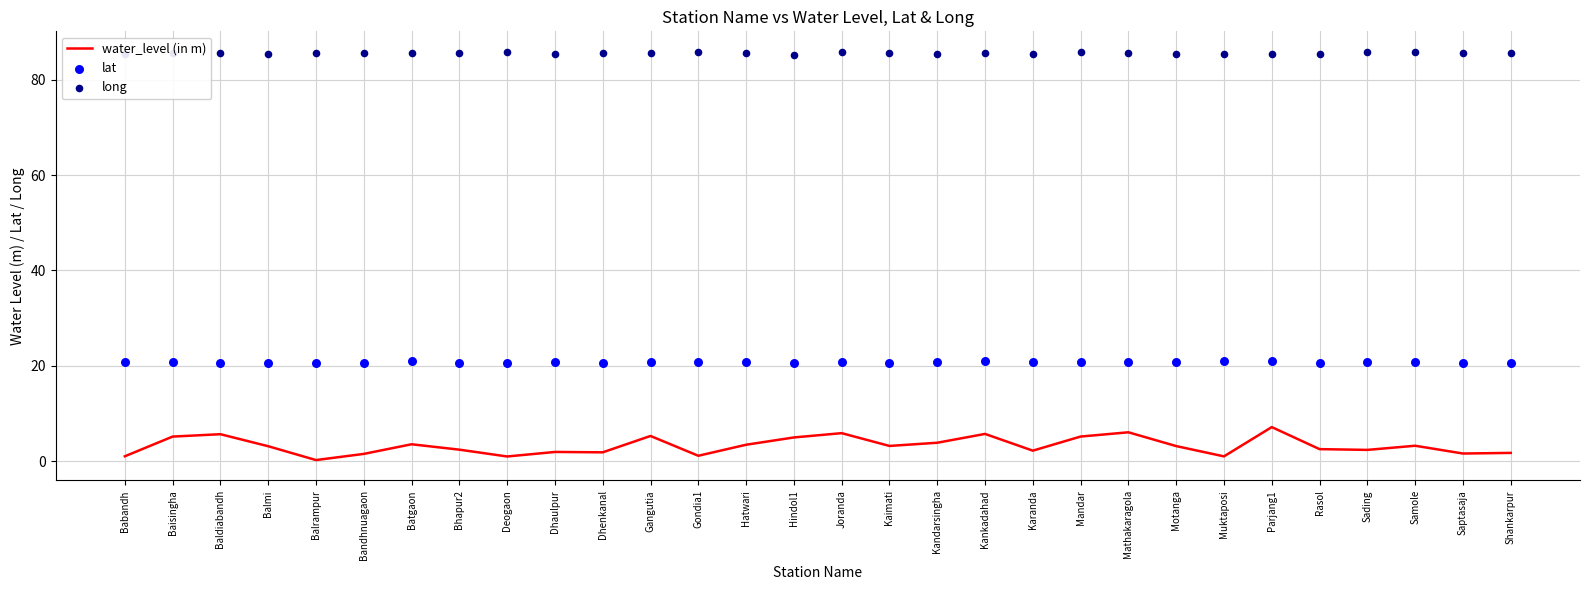

Which series has the largest total across all categories?

long